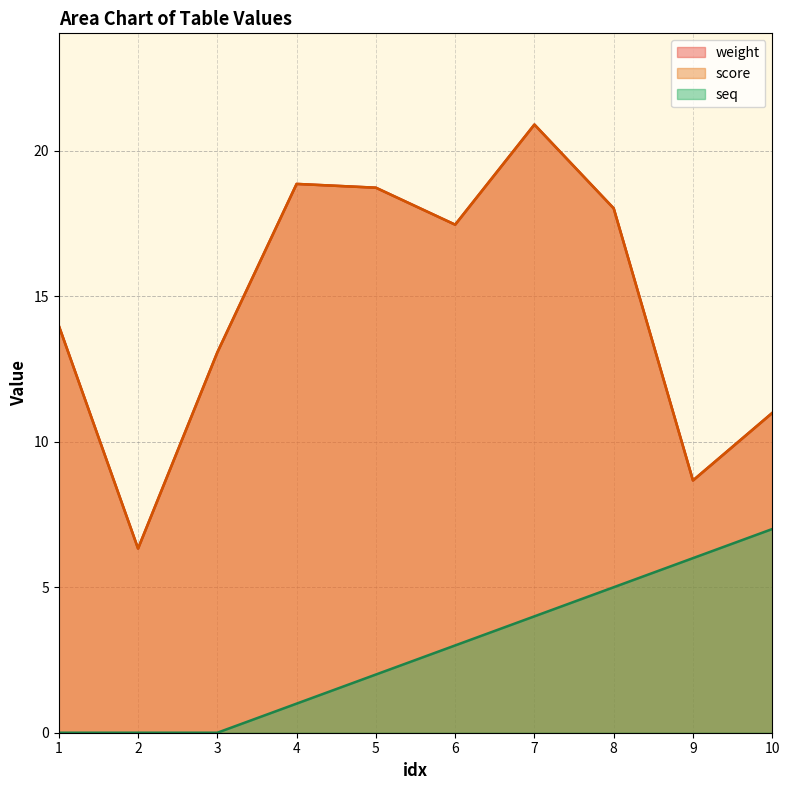

What is the value of the score point at the 2nd from the left?

6.3